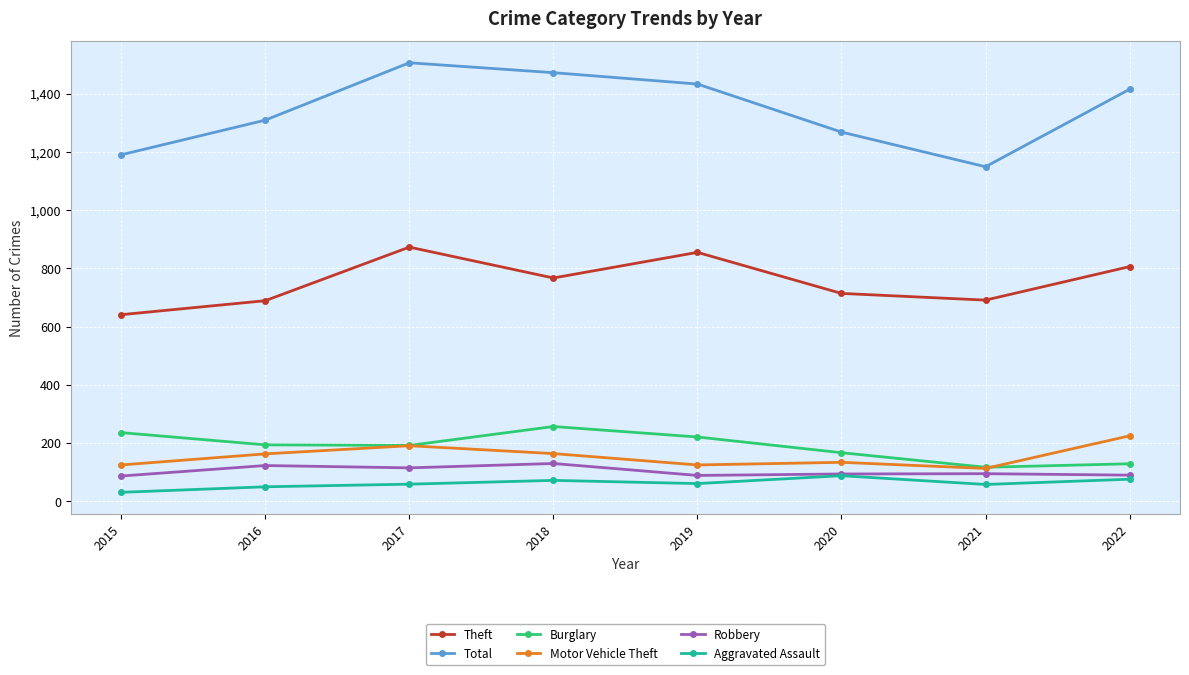

At which category does the chart reach its minimum across all series?

2015